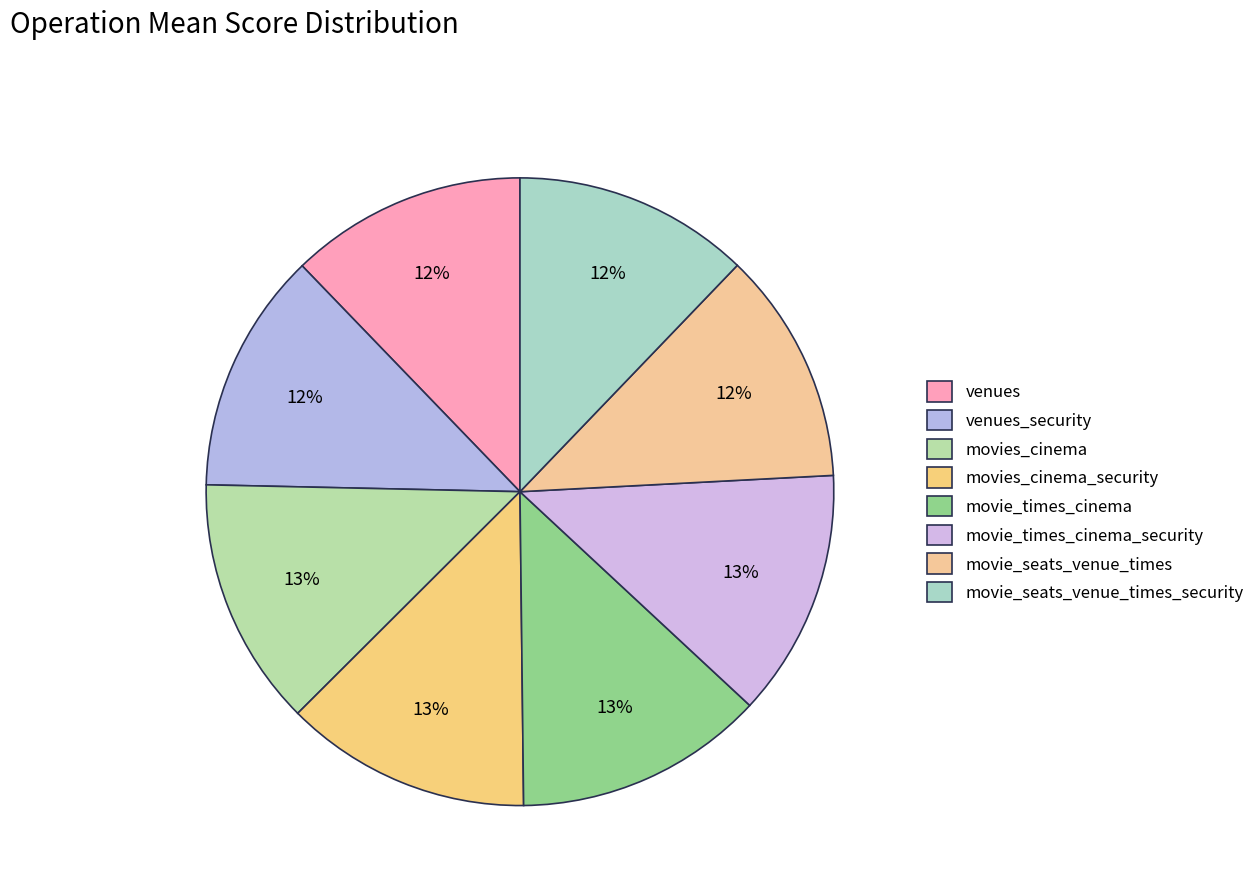

The venues_security slice represents 1% of the pie. True or false?

False